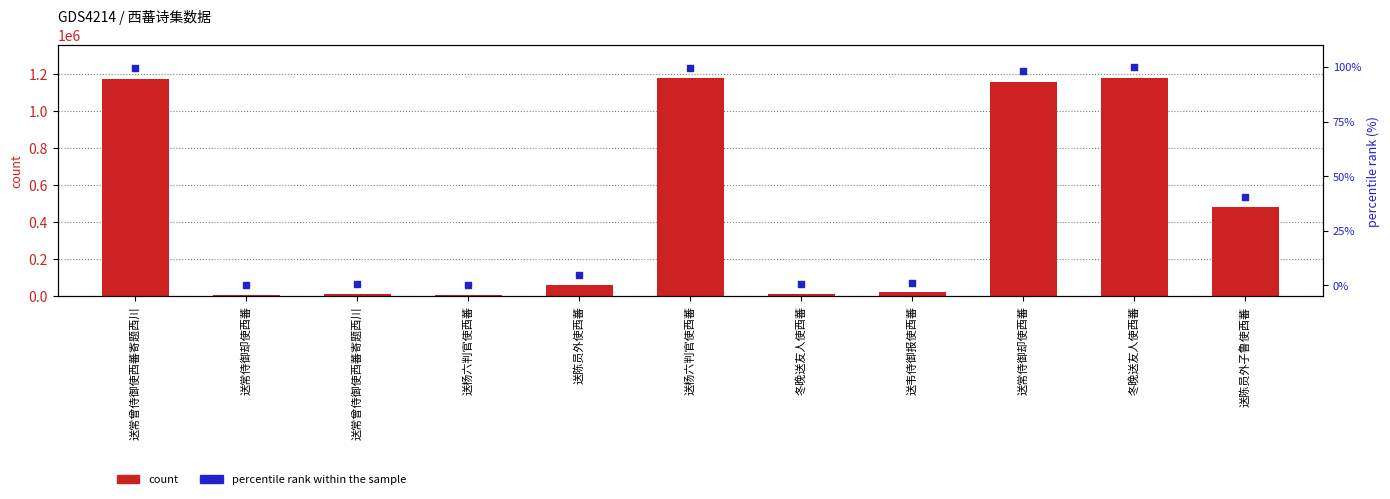

Is the value of count at 送陈员外子鲁使西蕃 greater than the value of percentile rank within the sample at 送常侍御却使西蕃?

Yes